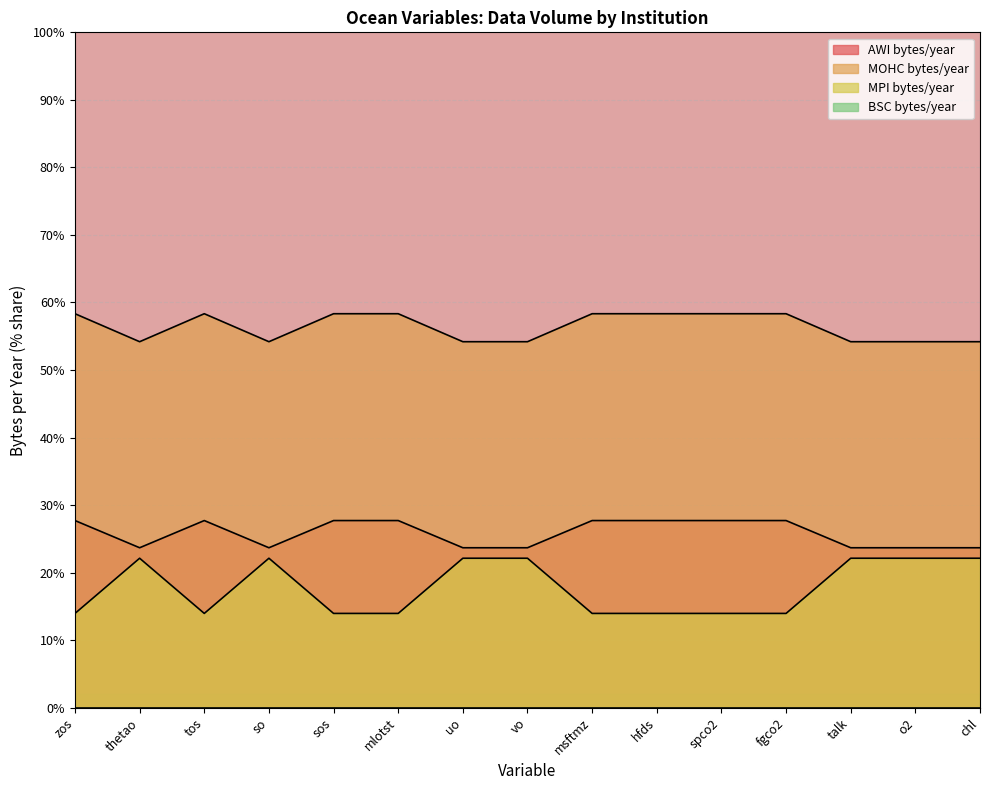

Which label corresponds to the largest value in the chart?

zos